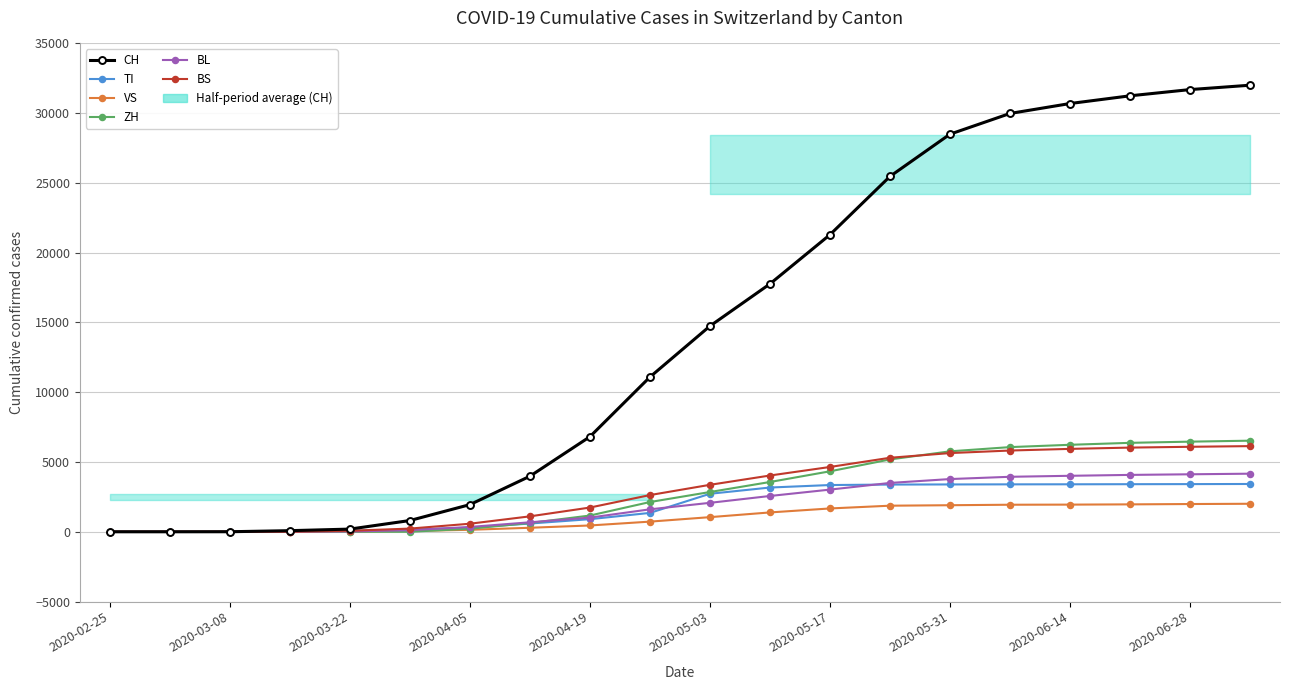

Reading left to right, extract all data points from this chart.

CH: 0	0	3	79	192	806	1946	3981	6813	11090	14743	17765	21290	25468	28496	29981	30693	31246	31693	32006
TI: 0	0	0	61	70	155	295	590	903	1352	2723	3171	3350	3384	3392	3399	3403	3410	3416	3425
VS: 0	0	2	6	19	54	142	287	452	727	1048	1386	1671	1869	1903	1938	1946	1964	1988	2007
ZH: 0	0	0	0	0	0	217	631	1163	2131	2849	3567	4333	5183	5765	6068	6234	6374	6459	6529
BL: 0	0	0	5	21	115	345	679	1015	1608	2074	2565	3022	3500	3778	3941	4012	4076	4120	4163
BS: 0	0	0	0	73	228	577	1105	1736	2630	3365	4032	4644	5304	5640	5823	5941	6033	6091	6139